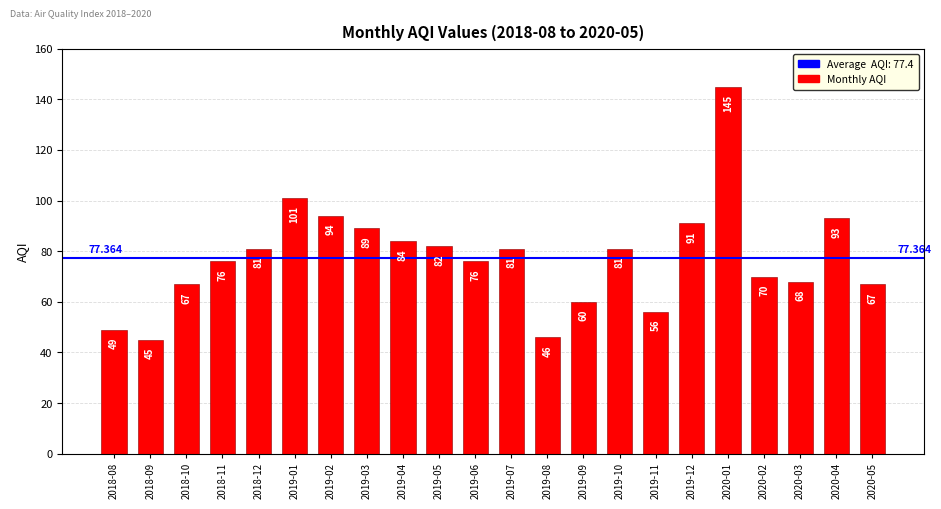

Reading left to right, extract all data points from this chart.

49	45	67	76	81	101	94	89	84	82	76	81	46	60	81	56	91	145	70	68	93	67